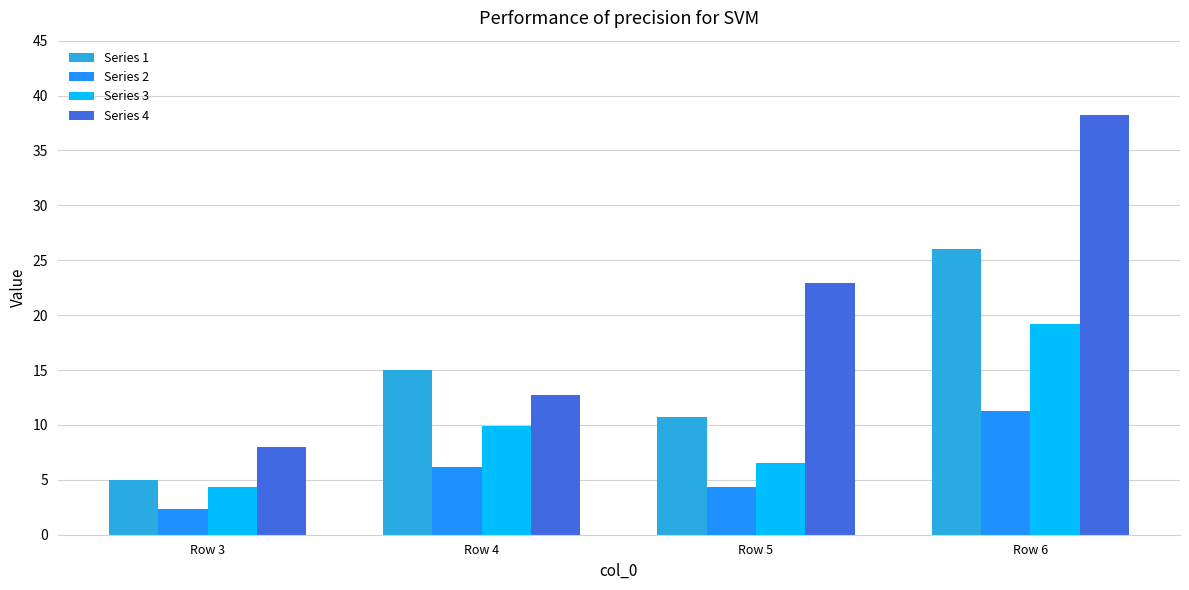

What is the approximate value of Series 1 at Row 5?

10.7